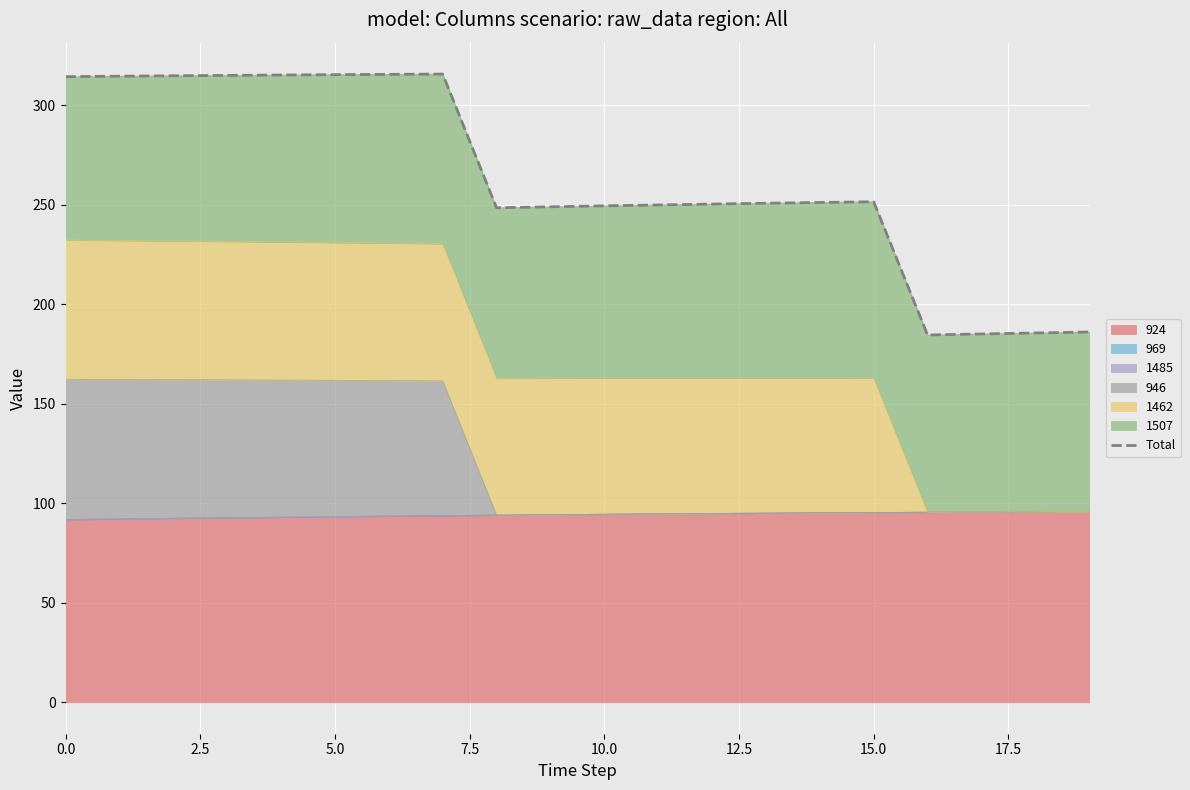

What is the maximum value shown in the chart?

315.7